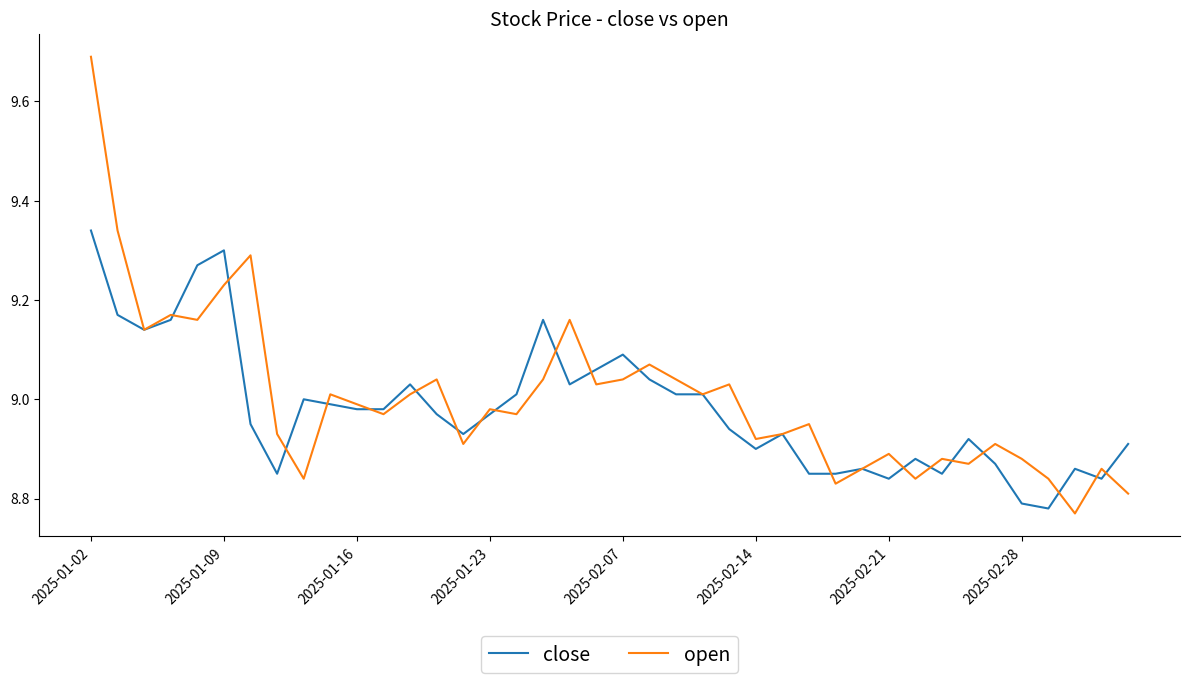

Which series has the widest spread of values?

open